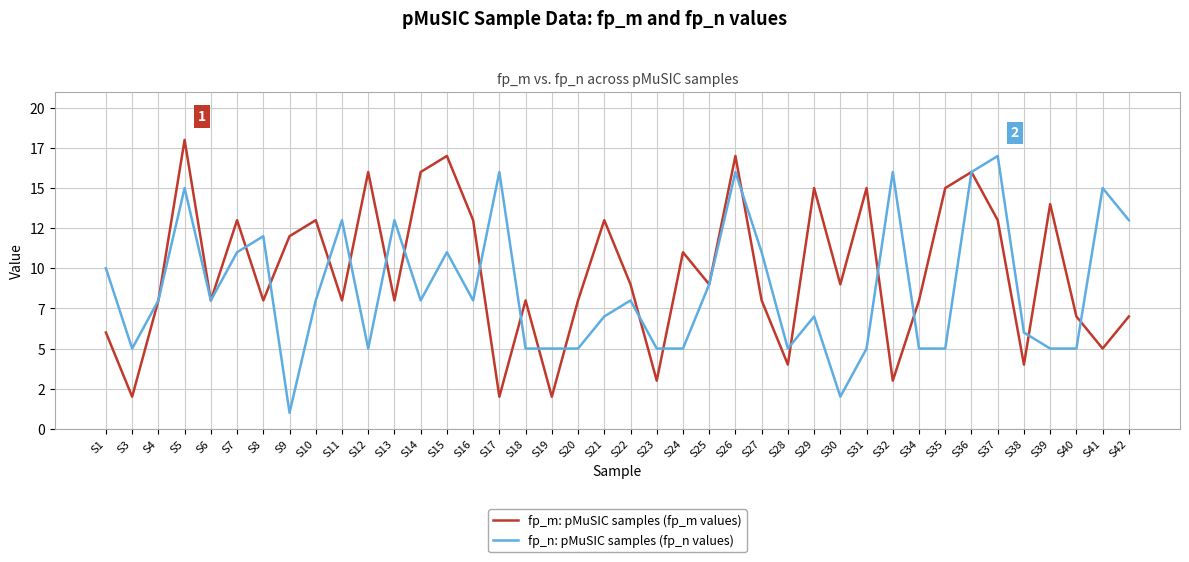

Reading left to right, transcribe all the data shown in this chart.

fp_m: pMuSIC samples (fp_m values): 6	2	8	18	8	13	8	12	13	8	16	8	16	17	13	2	8	2	8	13	9	3	11	9	17	8	4	15	9	15	3	8	15	16	13	4	14	7	5	7
fp_n: pMuSIC samples (fp_n values): 10	5	8	15	8	11	12	1	8	13	5	13	8	11	8	16	5	5	5	7	8	5	5	9	16	11	5	7	2	5	16	5	5	16	17	6	5	5	15	13